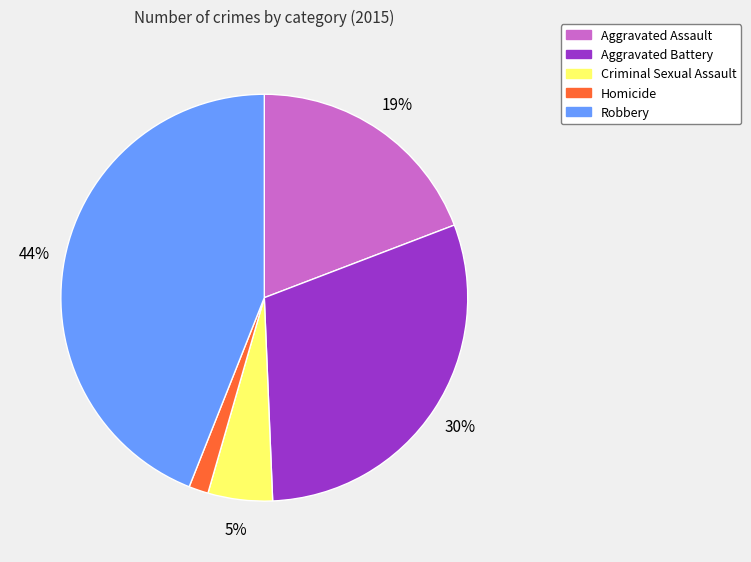

Which slice is the smallest?

Homicide